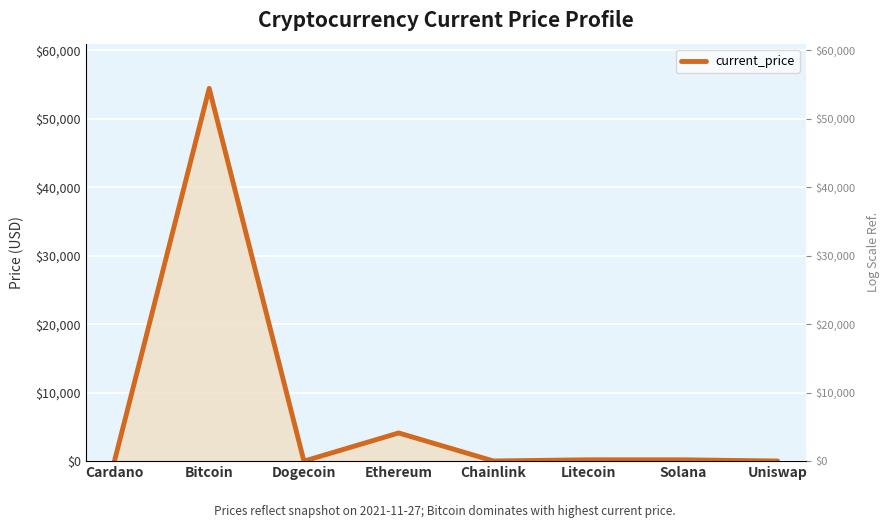

How many lines are shown in the chart?

1